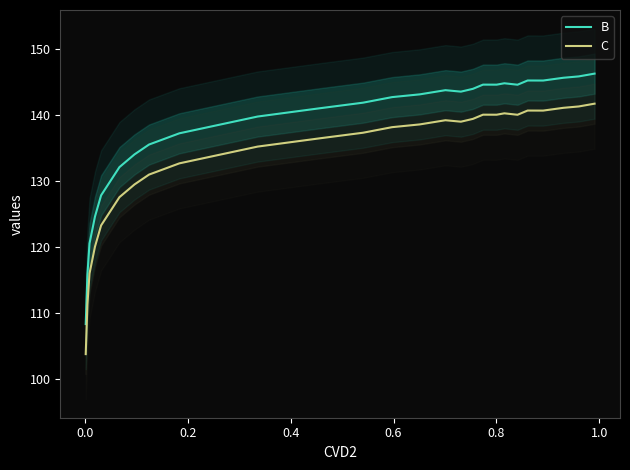

True or false: B and C intersect in this chart.

False